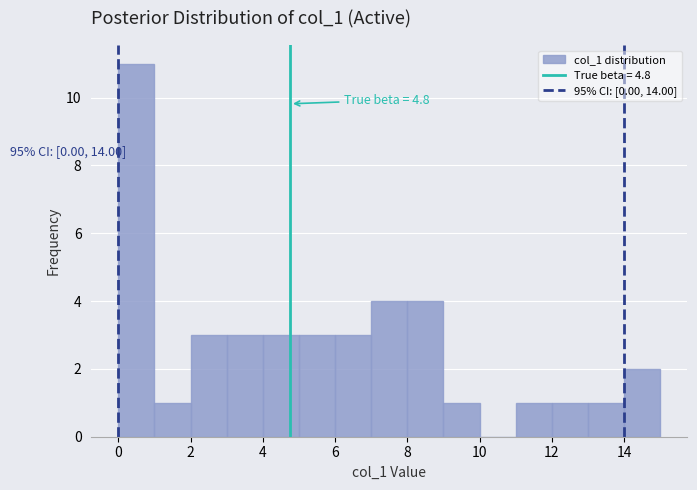

Over which range of the x-axis is the bar tallest?

0 to 1